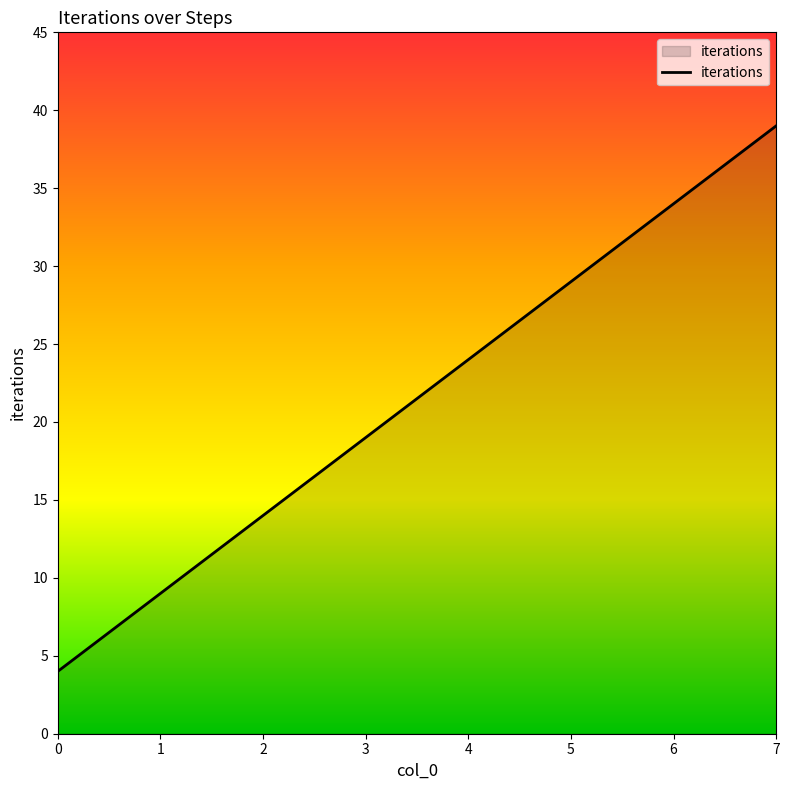

Approximately how many times larger is the value at 0 compared to 7?

0.1